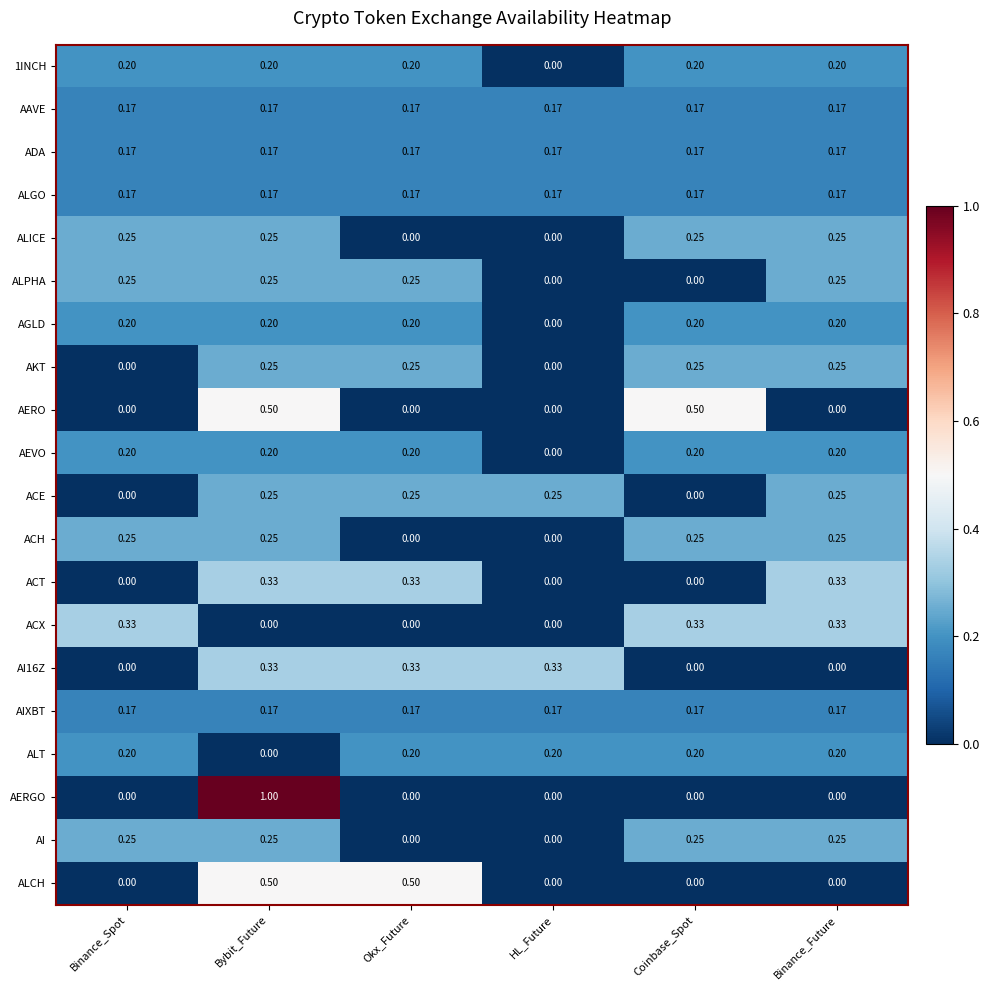

Is the value of ALCH at Okx_Future greater than the value of ALICE at Binance_Spot?

Yes